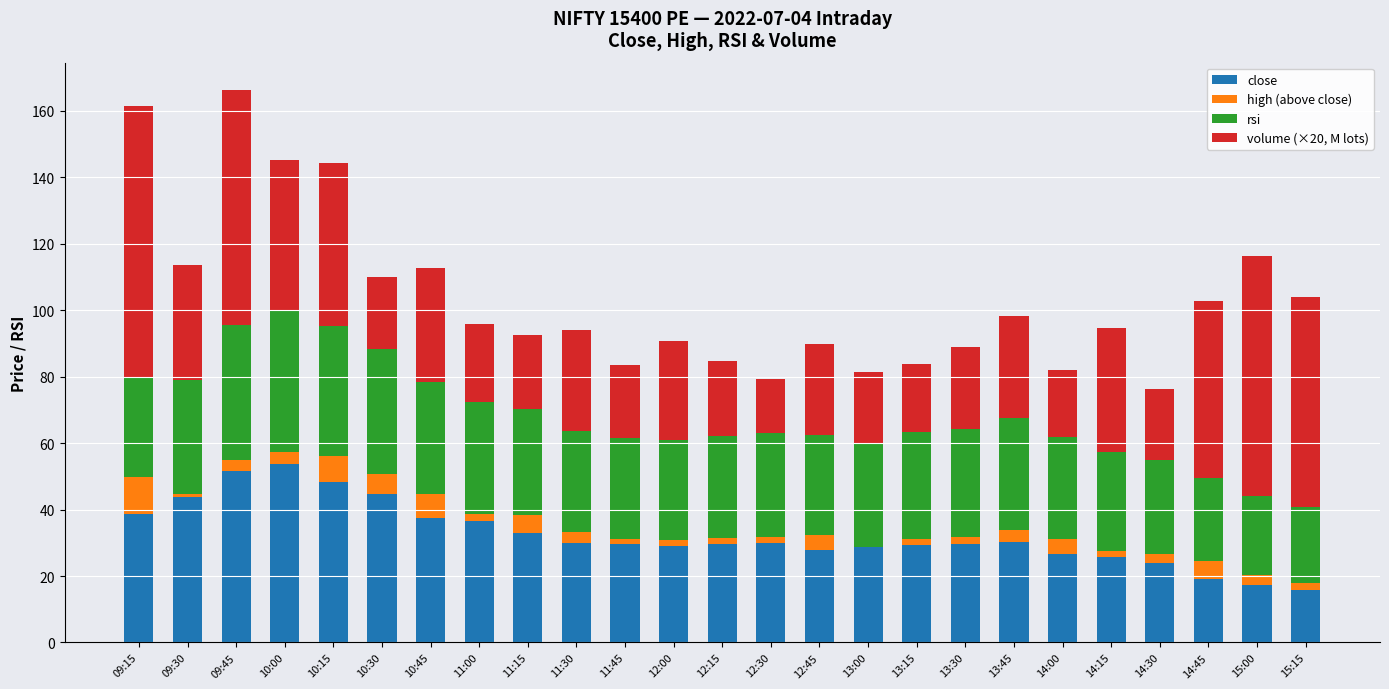

What is the total value across all series at 09:15?

161.6